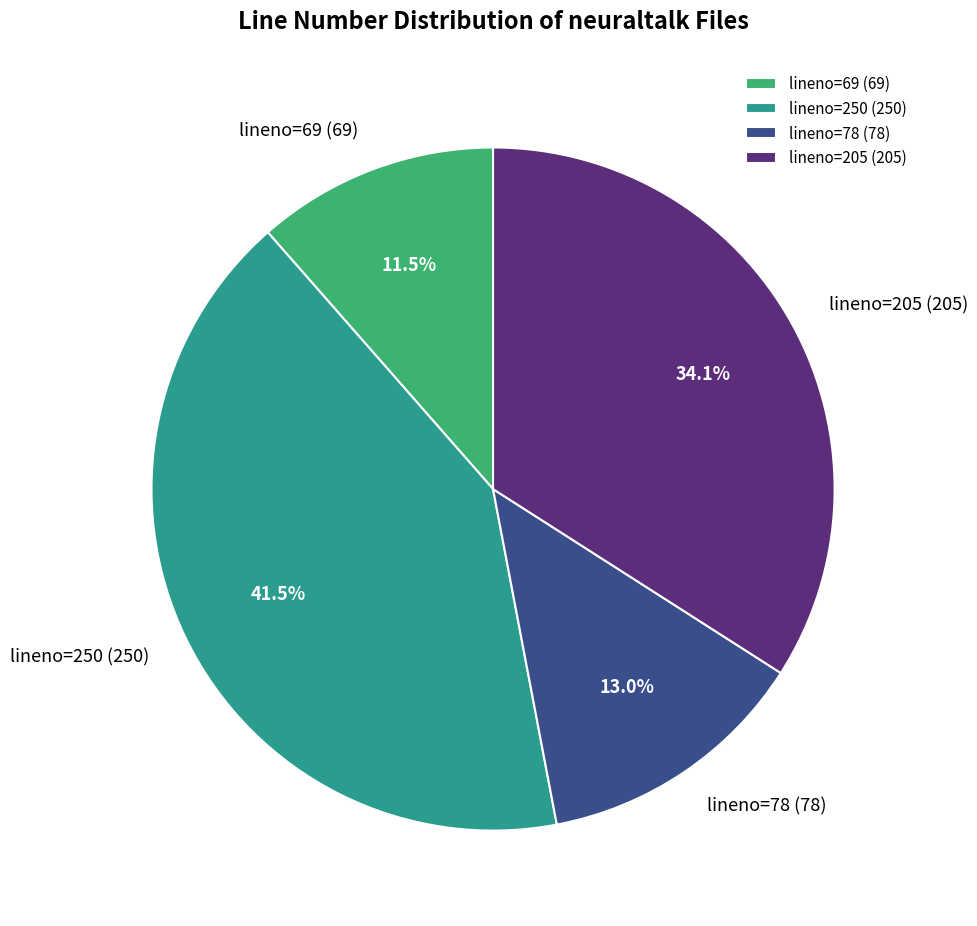

What is the smallest slice in the pie chart?

lineno=69 (69)